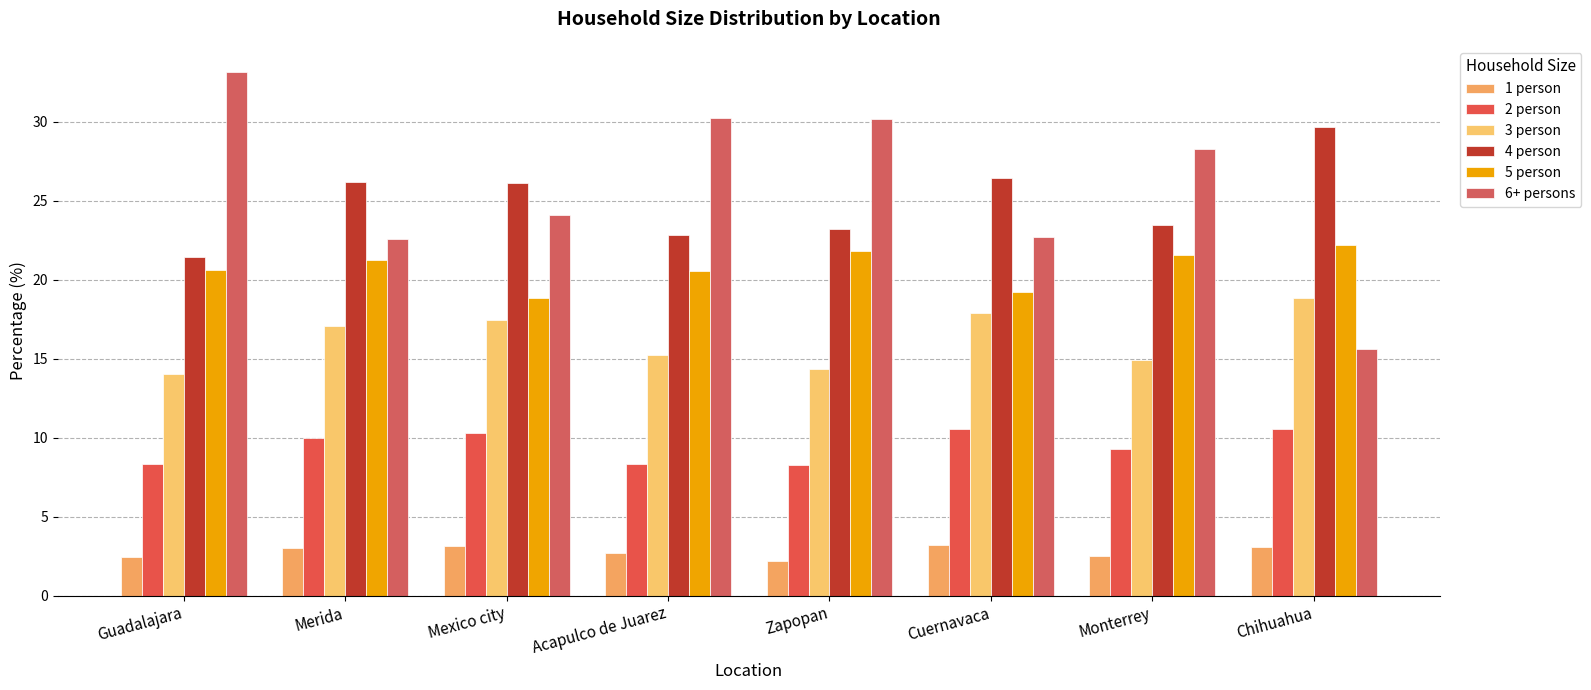

At which category is the sum across all series the highest?

Guadalajara